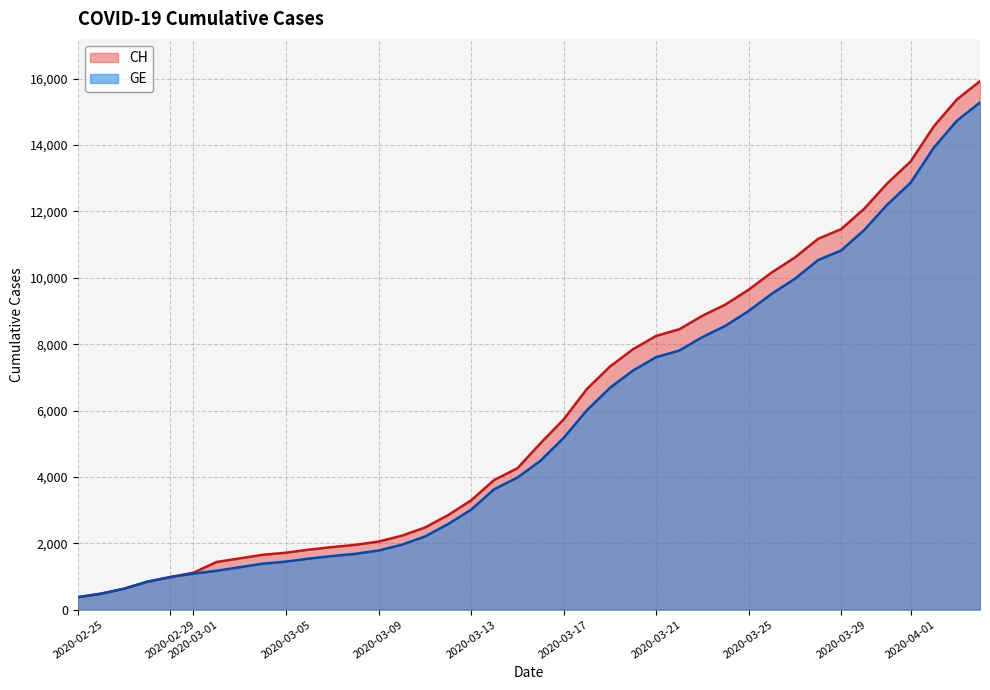

True or false: CH and GE intersect in this chart.

False